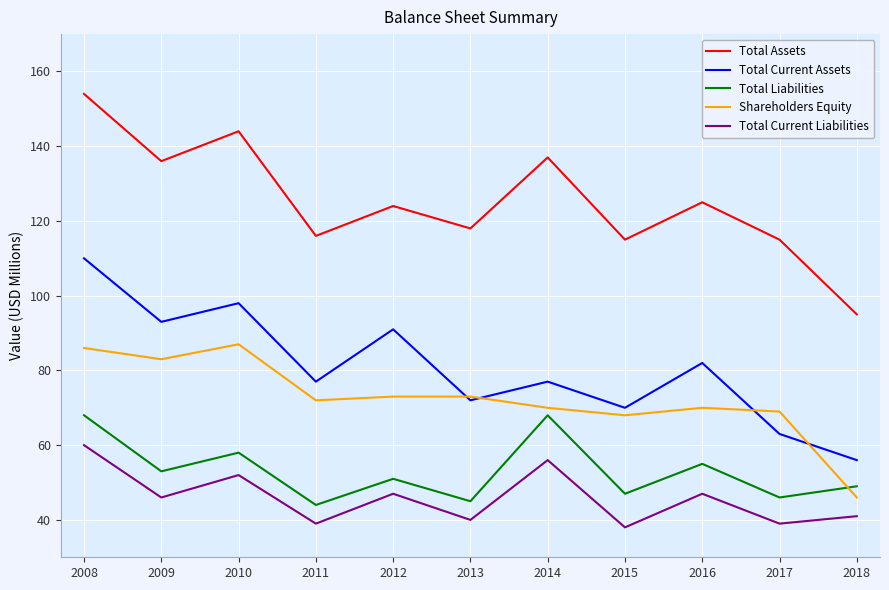

What is the difference between the maximum and second lowest values in the Total Current Liabilities series?

21